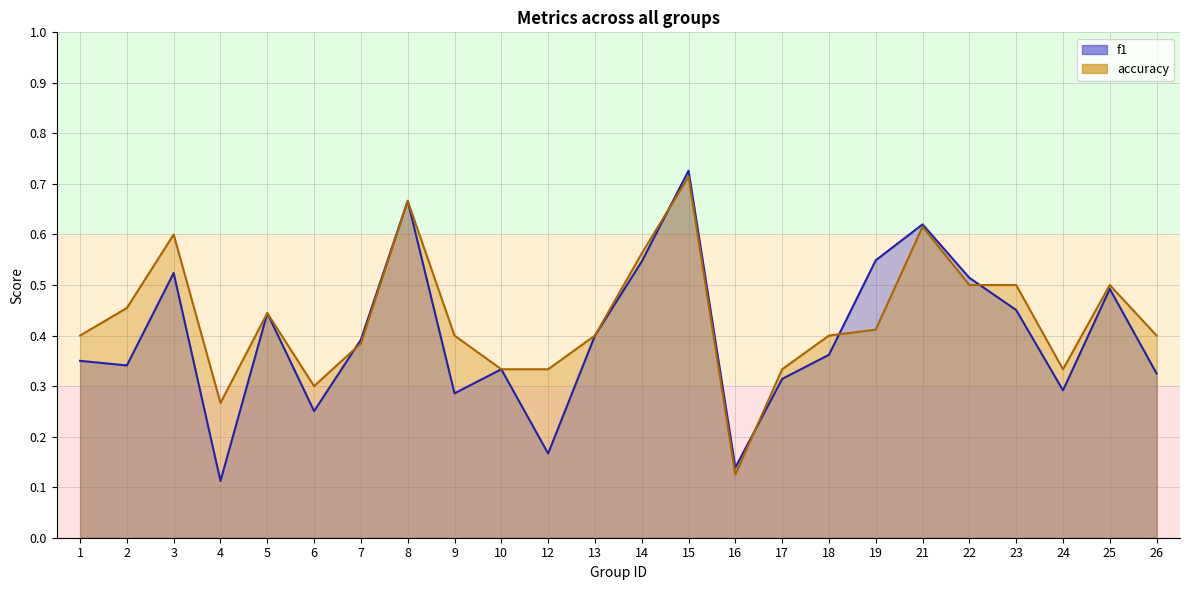

Reading right to left, extract all data points from this chart.

f1: 26=0.3	25=0.5	24=0.3	23=0.5	22=0.5	21=0.6	19=0.5	18=0.4	17=0.3	16=0.1	15=0.7	14=0.5	13=0.4	12=0.2	10=0.3	9=0.3	8=0.7	7=0.4	6=0.3	5=0.4	4=0.1	3=0.5	2=0.3	1=0.3
accuracy: 26=0.4	25=0.5	24=0.3	23=0.5	22=0.5	21=0.6	19=0.4	18=0.4	17=0.3	16=0.1	15=0.7	14=0.6	13=0.4	12=0.3	10=0.3	9=0.4	8=0.7	7=0.4	6=0.3	5=0.4	4=0.3	3=0.6	2=0.5	1=0.4